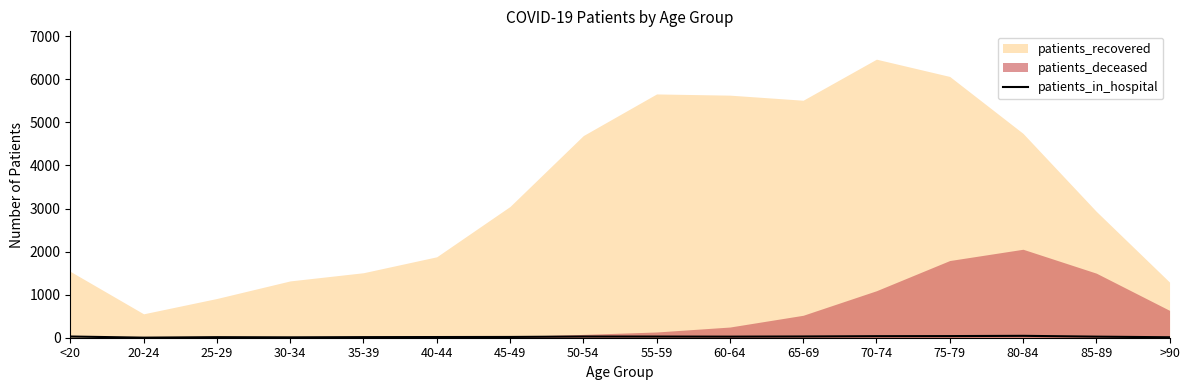

Reading left to right, extract all data points from this chart.

<20=28	20-24=2	25-29=13	30-34=9	35-39=14	40-44=16	45-49=18	50-54=28	55-59=27	60-64=25	65-69=29	70-74=36	75-79=38	80-84=44	85-89=25	>90=11